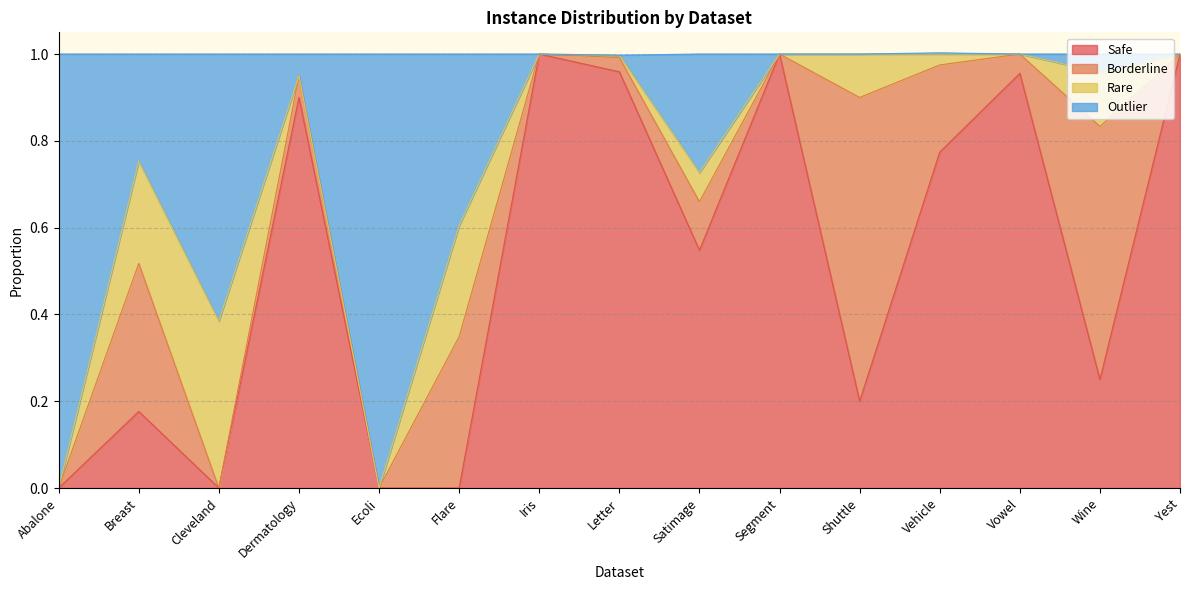

The value of Safe at Satimage is 0.9. True or false?

False